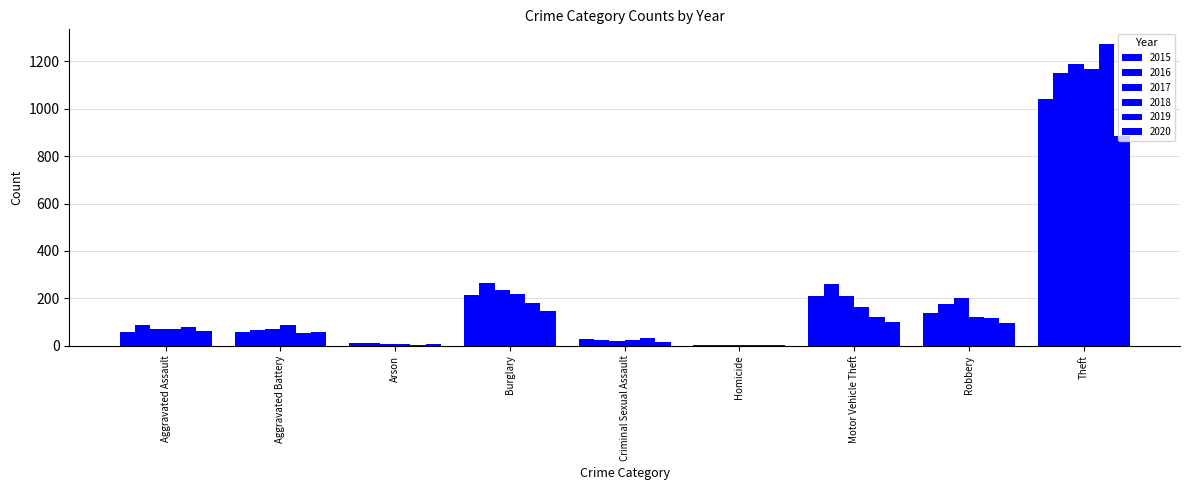

Reading left to right, list all the values displayed in this chart.

2015: Aggravated Assault=56	Aggravated Battery=60	Arson=10	Burglary=216	Criminal Sexual Assault=29	Homicide=5	Motor Vehicle Theft=212	Robbery=139	Theft=1041
2016: Aggravated Assault=88	Aggravated Battery=66	Arson=12	Burglary=266	Criminal Sexual Assault=25	Homicide=4	Motor Vehicle Theft=259	Robbery=178	Theft=1151
2017: Aggravated Assault=72	Aggravated Battery=71	Arson=7	Burglary=237	Criminal Sexual Assault=22	Homicide=4	Motor Vehicle Theft=208	Robbery=202	Theft=1188
2018: Aggravated Assault=72	Aggravated Battery=86	Arson=7	Burglary=218	Criminal Sexual Assault=24	Homicide=4	Motor Vehicle Theft=163	Robbery=121	Theft=1170
2019: Aggravated Assault=80	Aggravated Battery=53	Arson=5	Burglary=182	Criminal Sexual Assault=31	Homicide=4	Motor Vehicle Theft=123	Robbery=116	Theft=1272
2020: Aggravated Assault=62	Aggravated Battery=57	Arson=7	Burglary=148	Criminal Sexual Assault=15	Homicide=5	Motor Vehicle Theft=99	Robbery=97	Theft=884